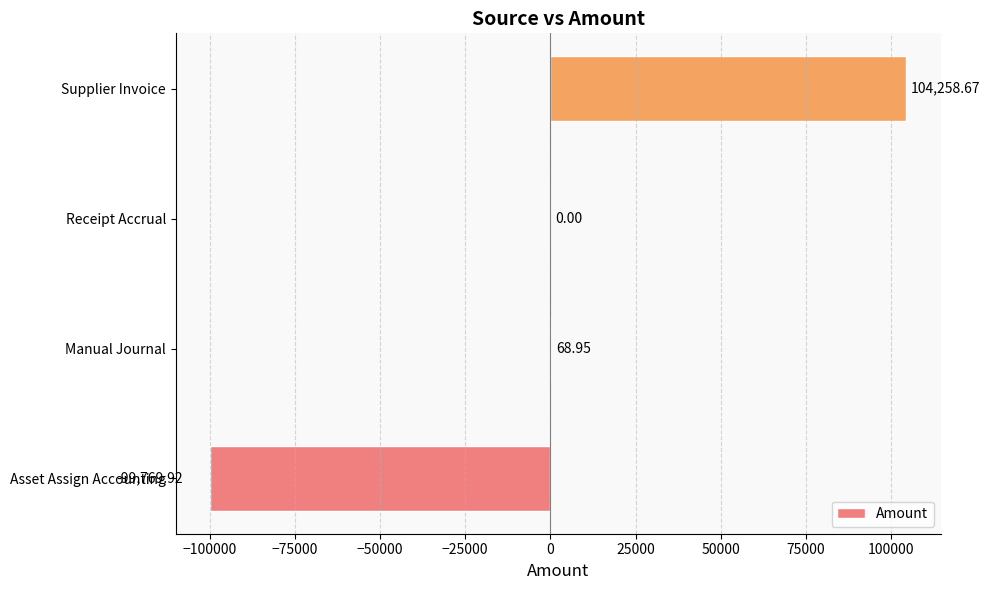

Does the chart contain stacked bars?

No